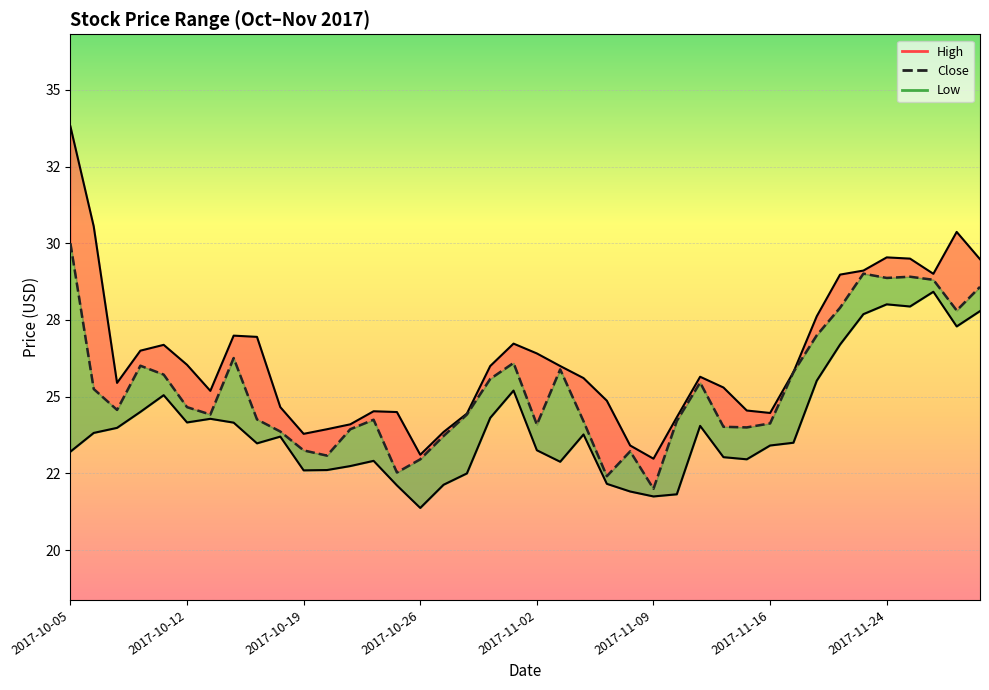

List the labels in order of High_line value, smallest first.

25, 15, 24, 10, 16, 11, 12, 26, 17, 30, 14, 13, 29, 9, 23, 2017-11-16, 28, 2017-10-19, 22, 27, 31, 18, 21, 2017-11-09, 20, 2017-10-26, 2017-11-02, 19, 8, 2017-11-24, 32, 33, 37, 34, 39, 36, 35, 38, 2017-10-12, 2017-10-05